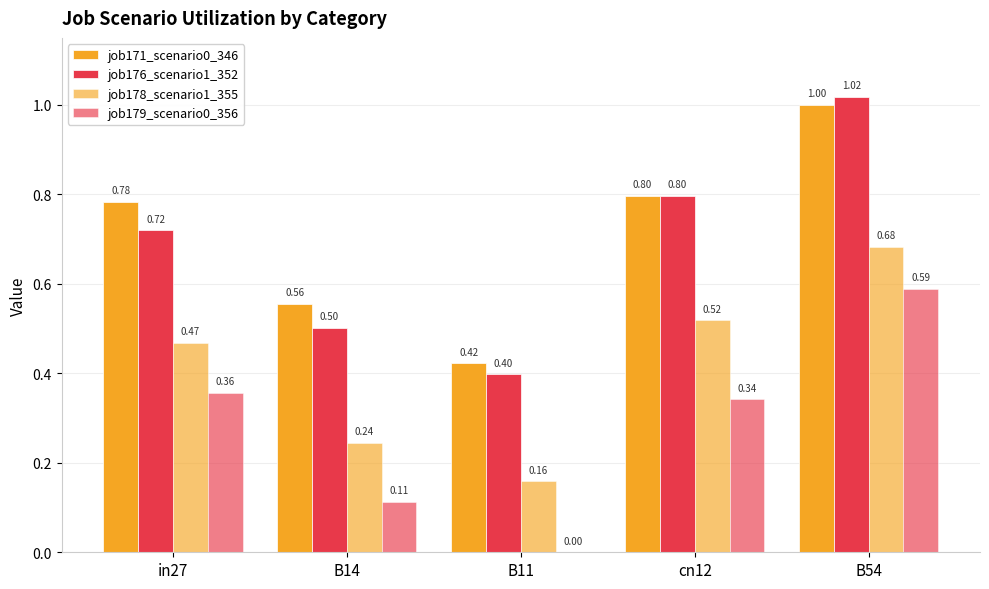

How many groups of bars are there?

5